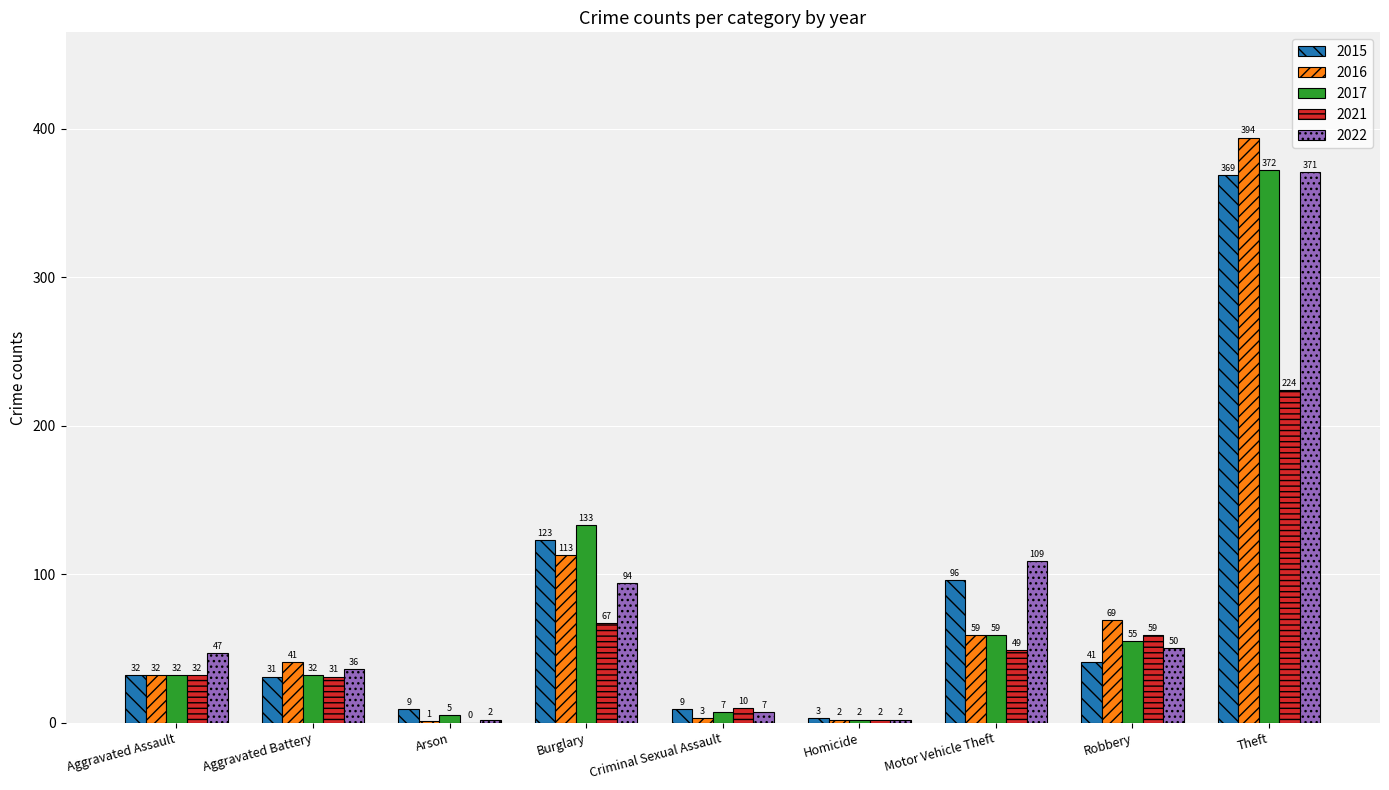

At which category is the sum across all series the highest?

Theft